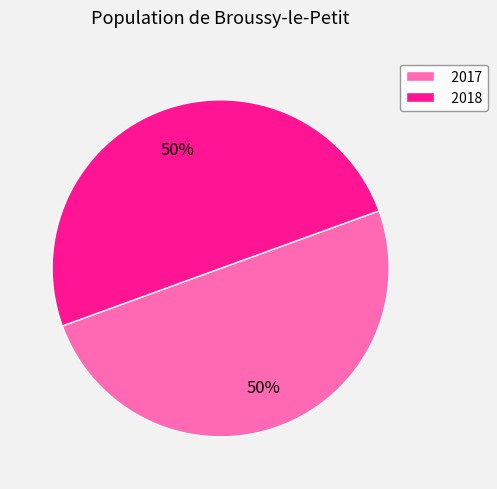

What percentage is the 2018 slice, to the nearest percent?

50%